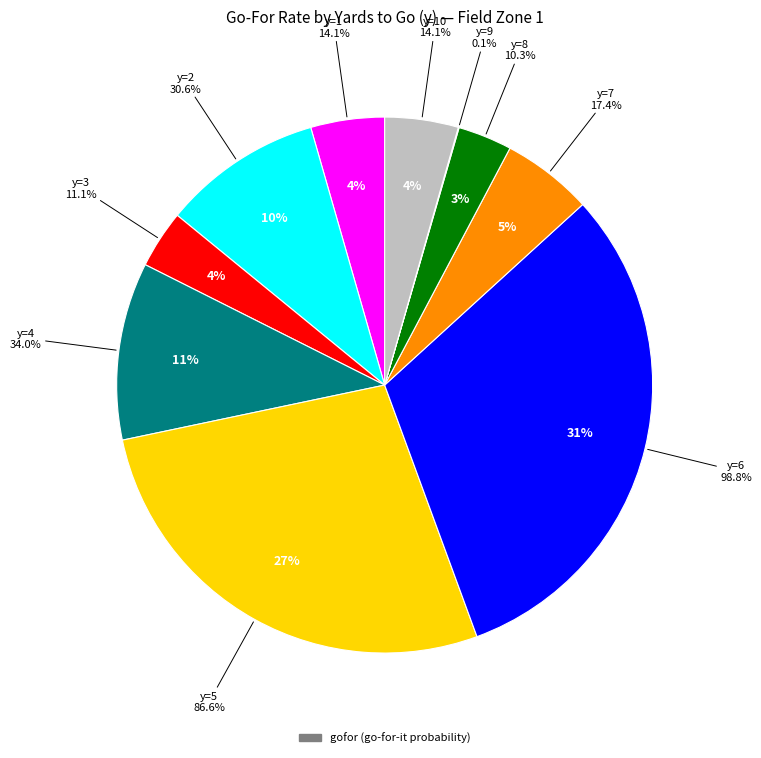

Which has a higher value, y=3 or y=2?

y=2